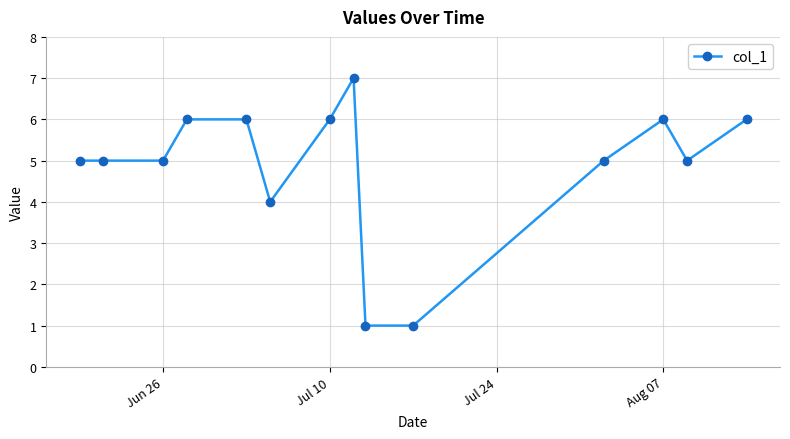

What is the value of the 11th point from the left?

5